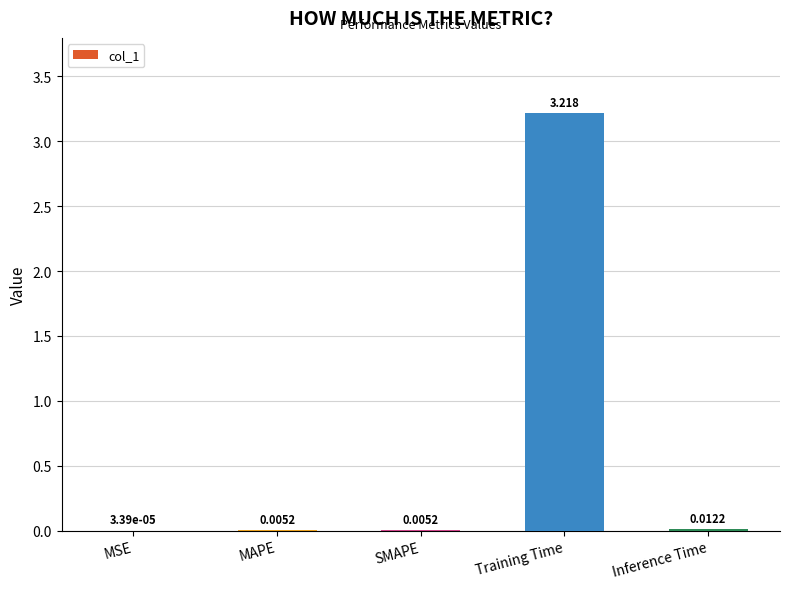

Between MSE and SMAPE, which is larger?

SMAPE